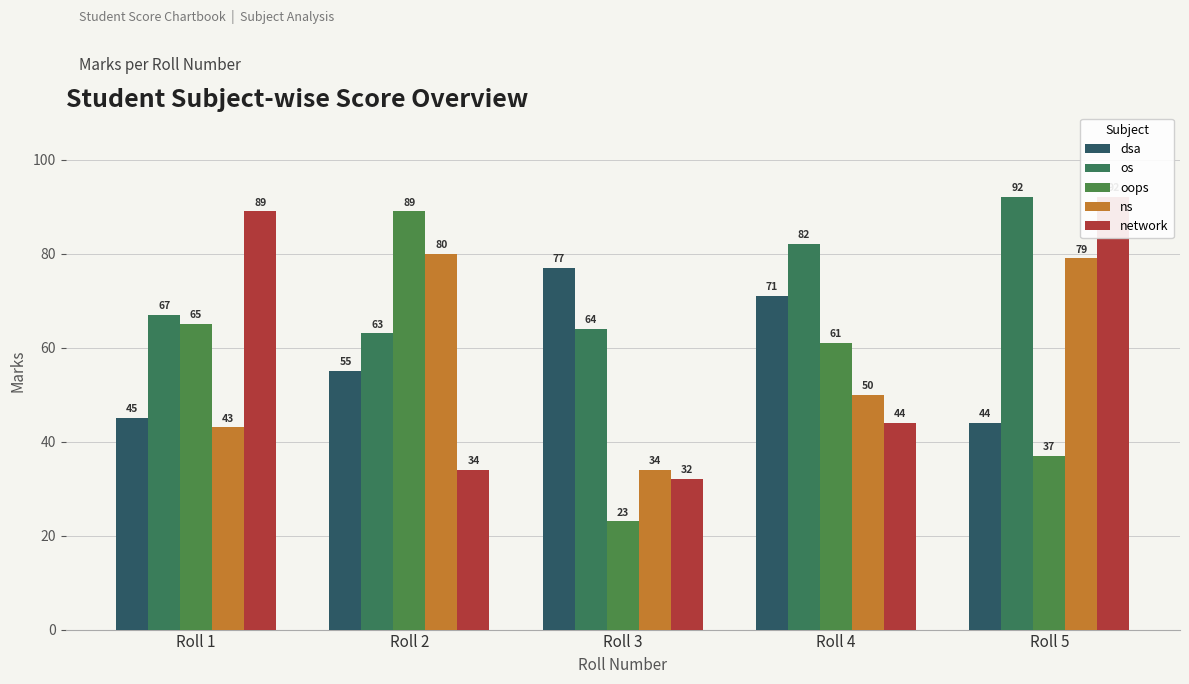

At which label does dsa reach its peak?

Roll 3